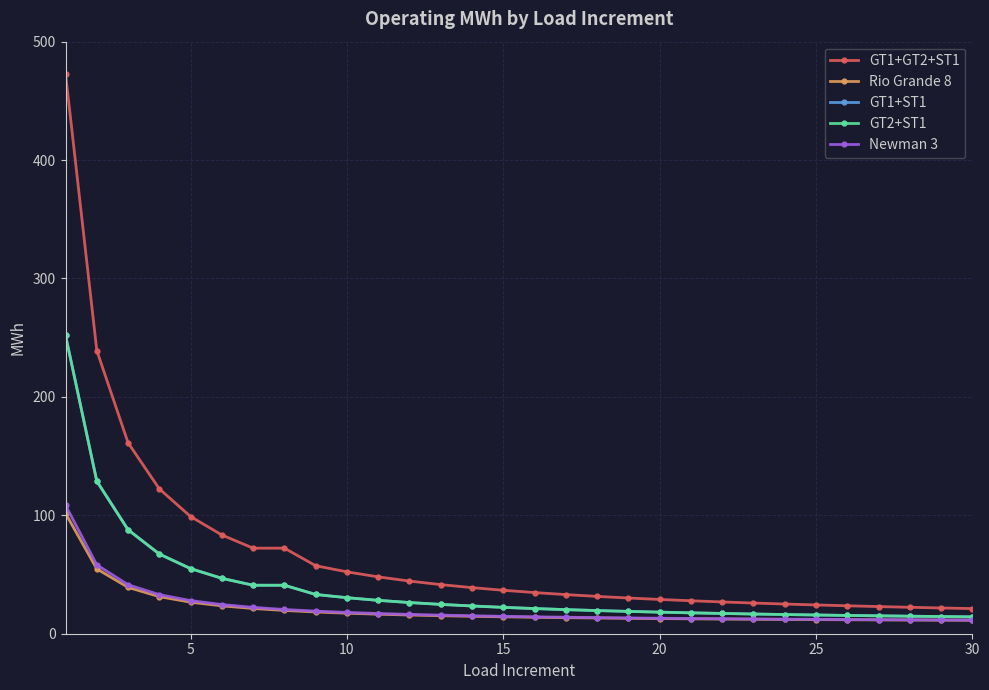

What is the difference between the second highest and minimum values in the Rio Grande 8 series?

43.4